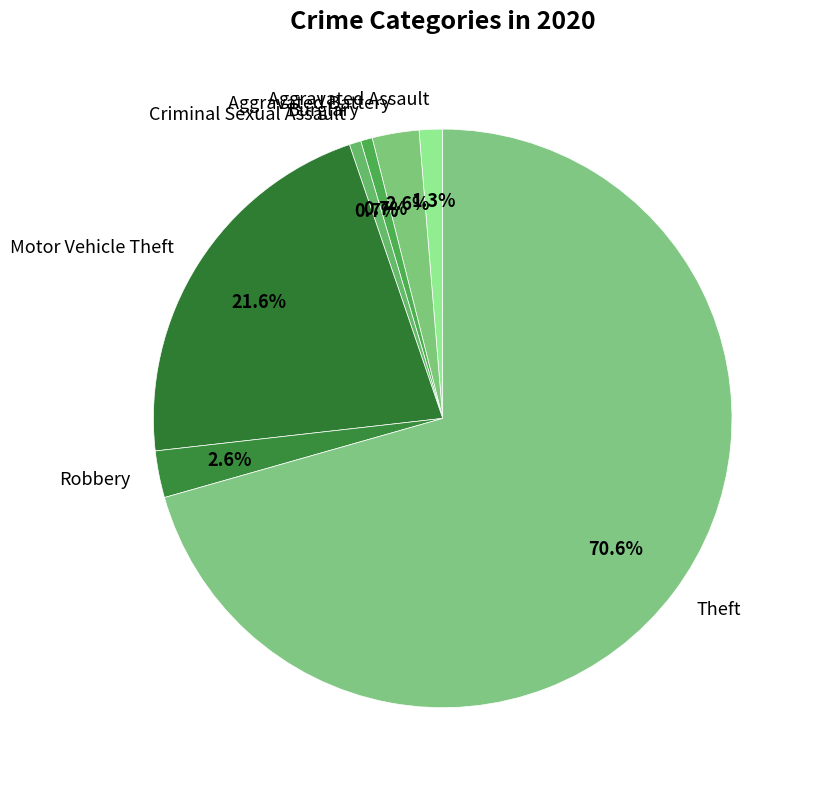

How many segments does this pie chart have?

7